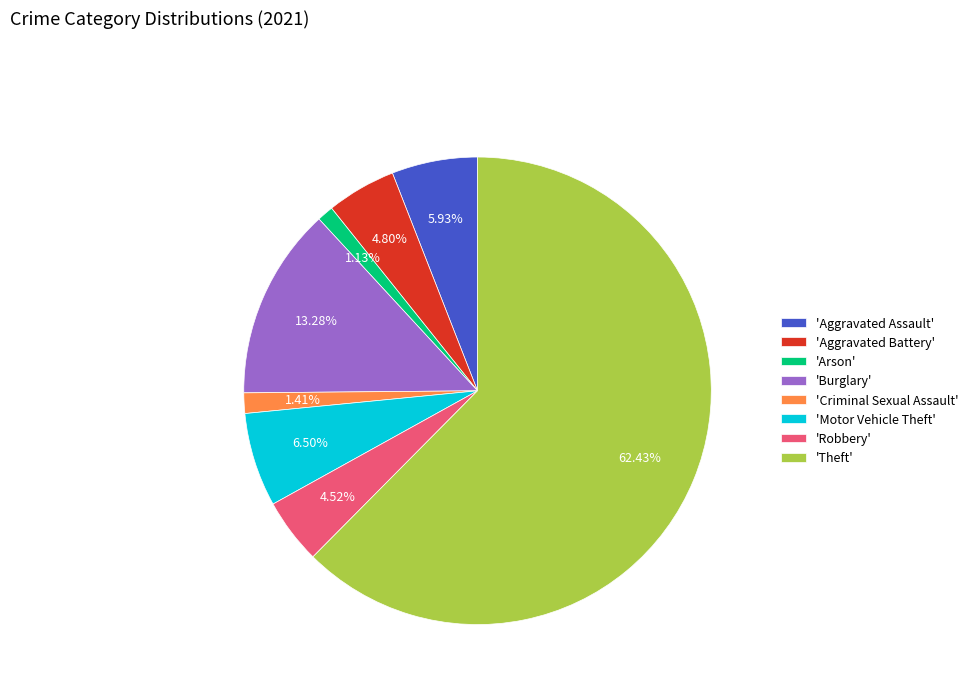

Approximately how many times larger is the value at 'Robbery' compared to 'Aggravated Battery'?

0.9